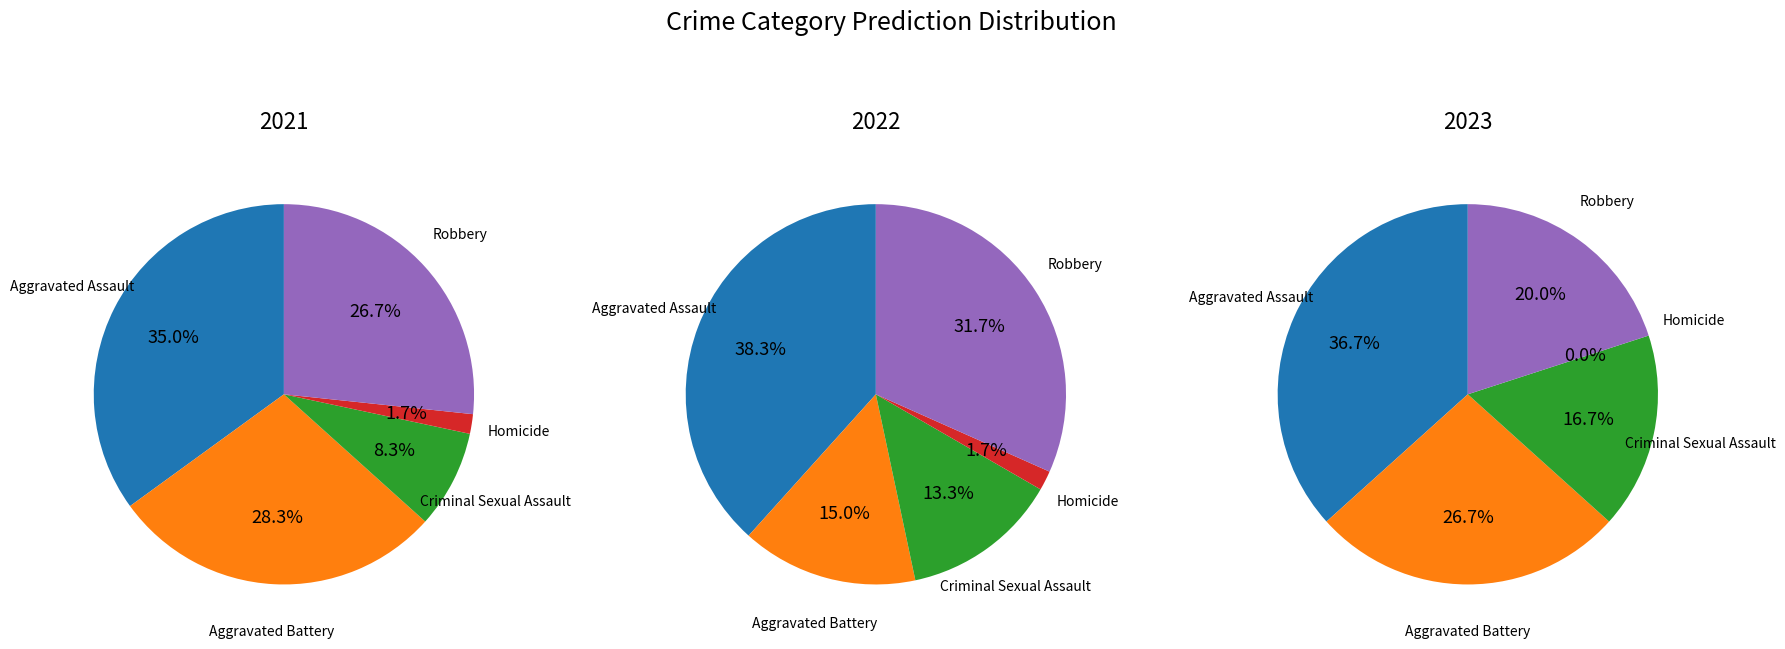

To the nearest percent, what is the average slice percentage?

20%